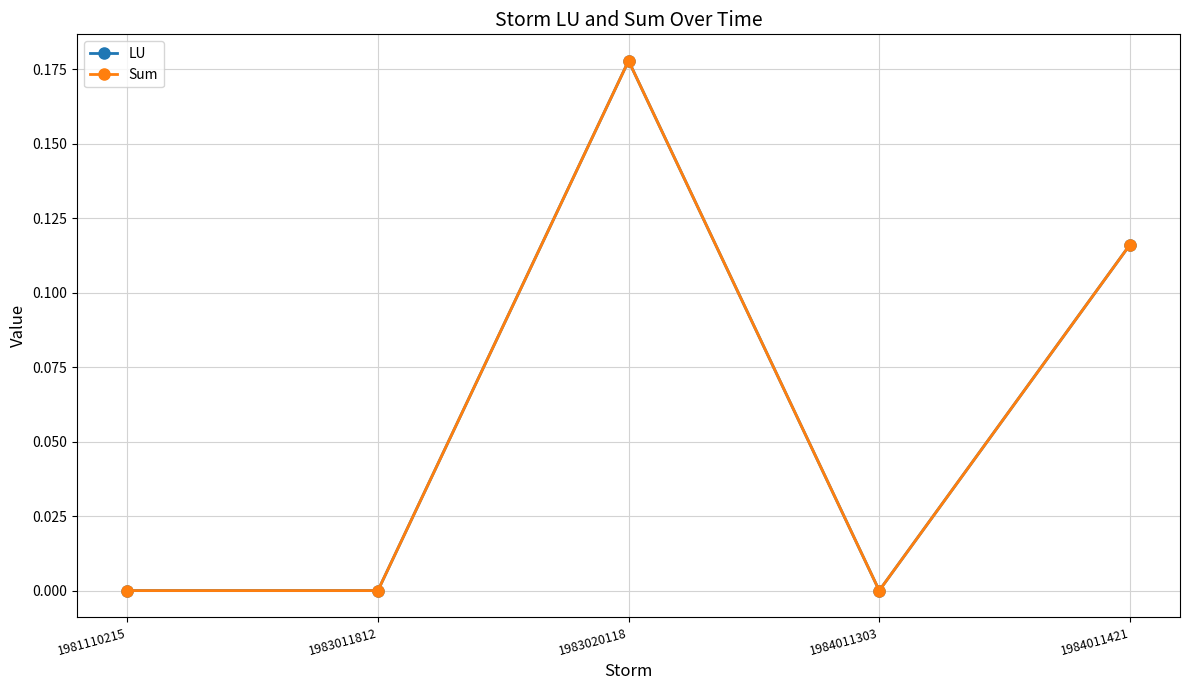

In LU, how many points are higher than both neighbors (excluding endpoints)?

1